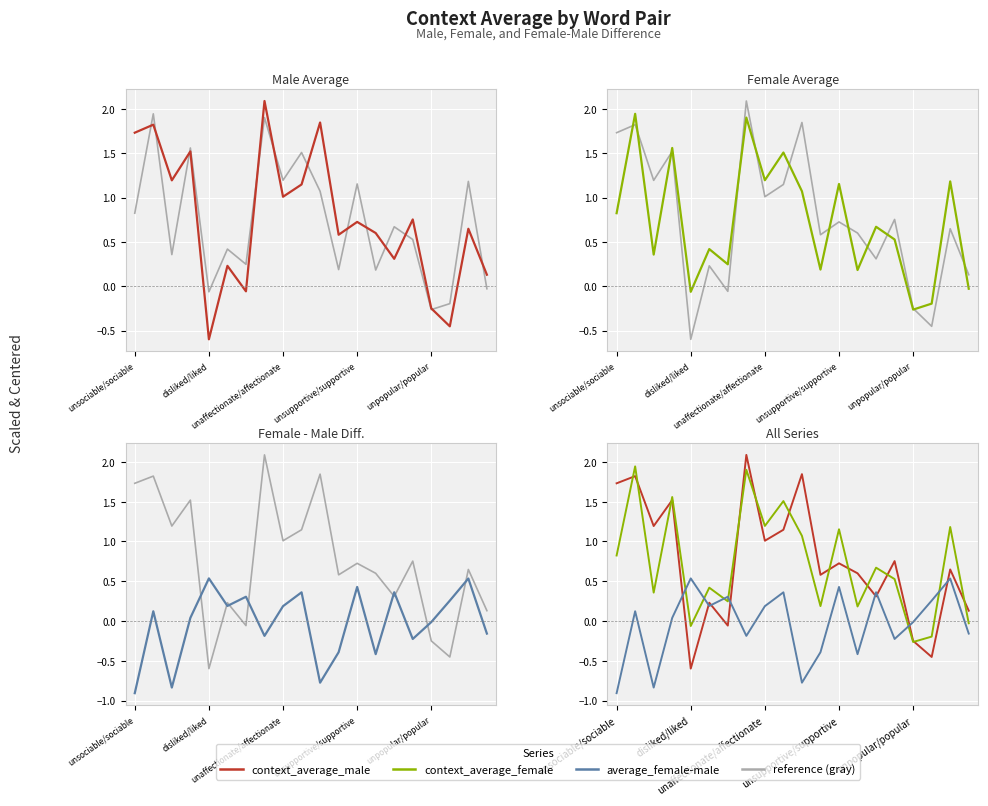

What is the difference between the maximum and second lowest values in the average_female-male series?

1.4